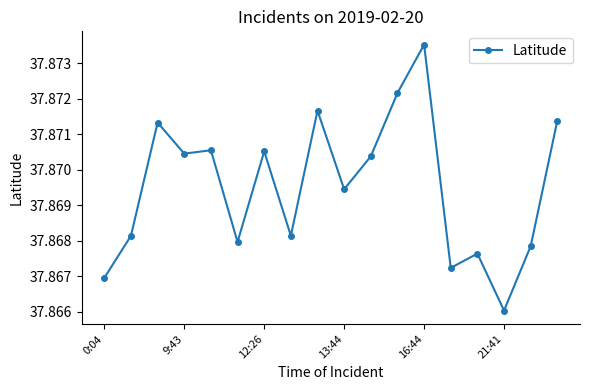

Does the chart display data point markers on the line(s)?

Yes